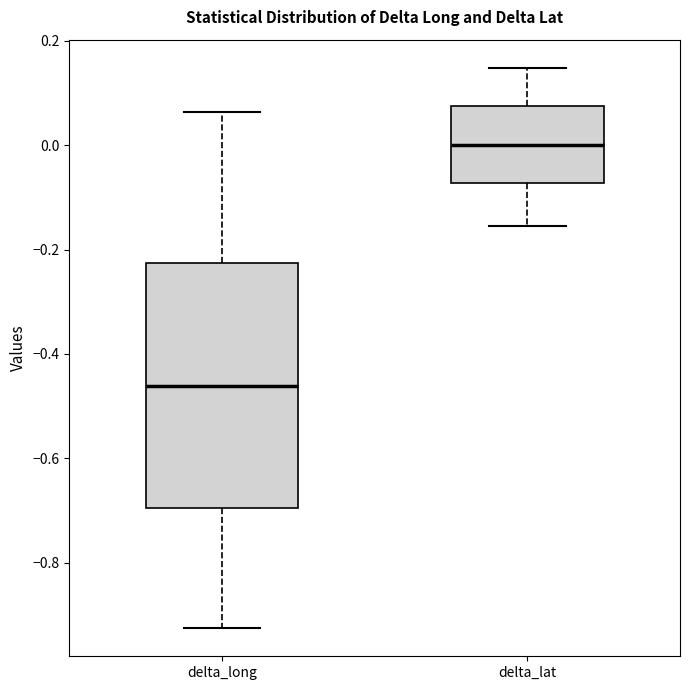

Reading left to right, transcribe this box plot: for each box, give where its median line is, the range the box spans, and where its two whiskers end, as read against the y-axis. The values are not printed on the chart, so give them approximately, as read against the axis.

delta_long: median -0.46, box -0.70 to -0.22, whiskers -0.92 to 0.06
delta_lat: median 0.00, box -0.08 to 0.08, whiskers -0.16 to 0.14